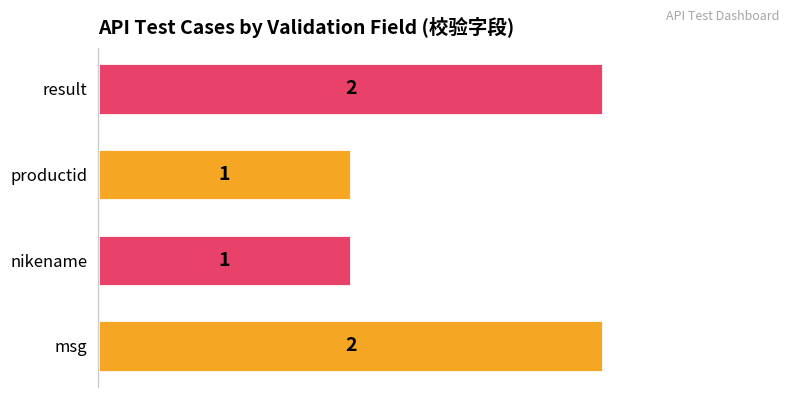

Between msg and nikename, which is larger?

msg